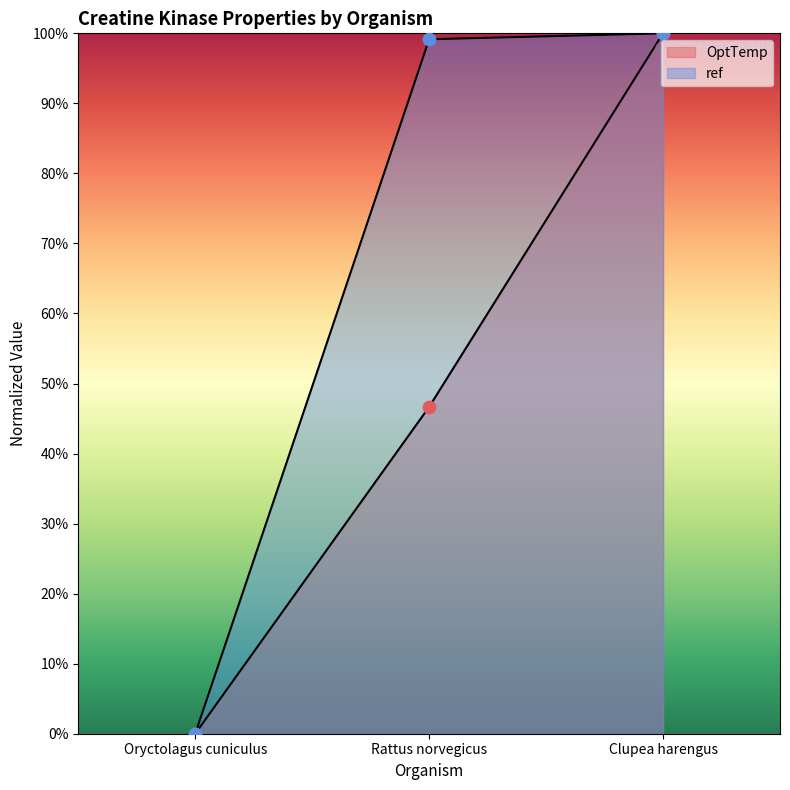

At how many categories does at least one series exceed 70?

2